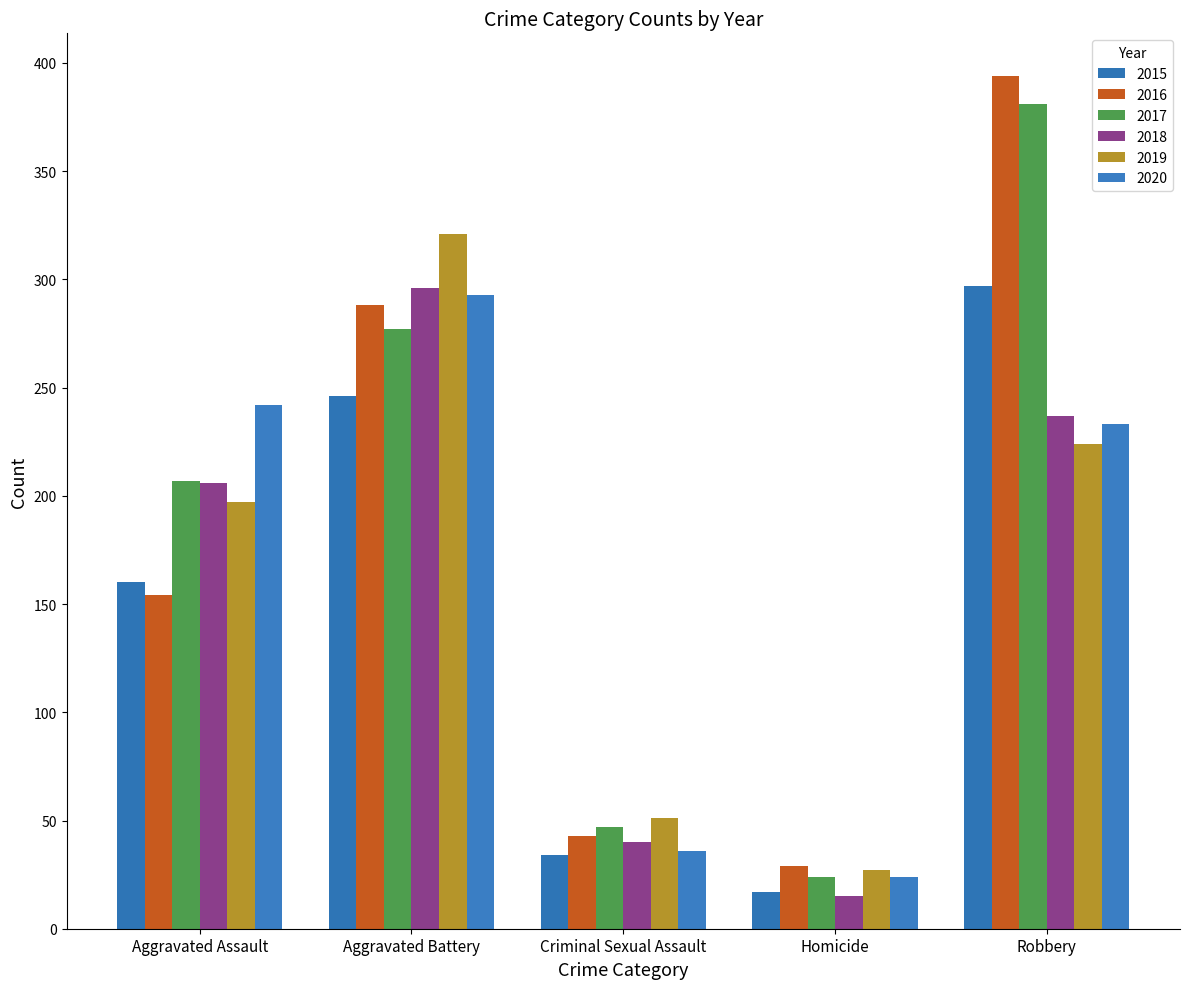

Does the chart contain stacked bars?

No